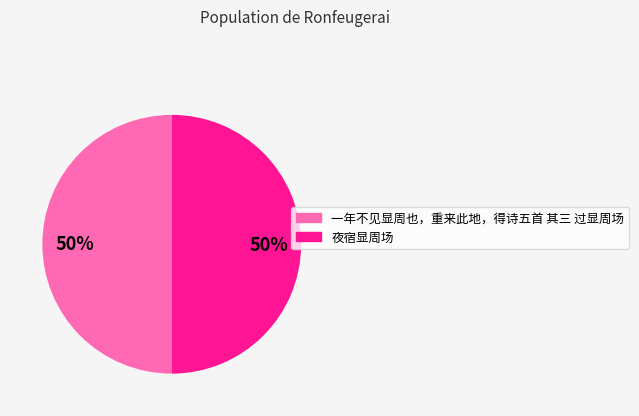

What is the ratio of the value at 夜宿显周场 to the value at 一年不见显周也，重来此地，得诗五首 其三 过显周场?

1.0